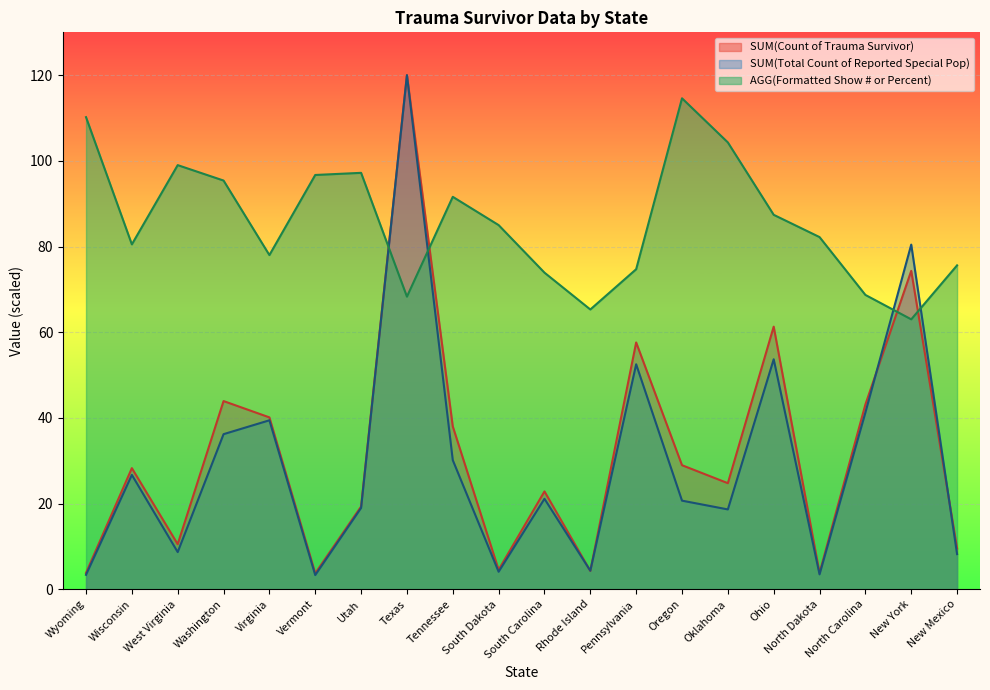

In SUM(Total Count of Reported Special Pop), how many points are higher than both neighbors (excluding endpoints)?

7